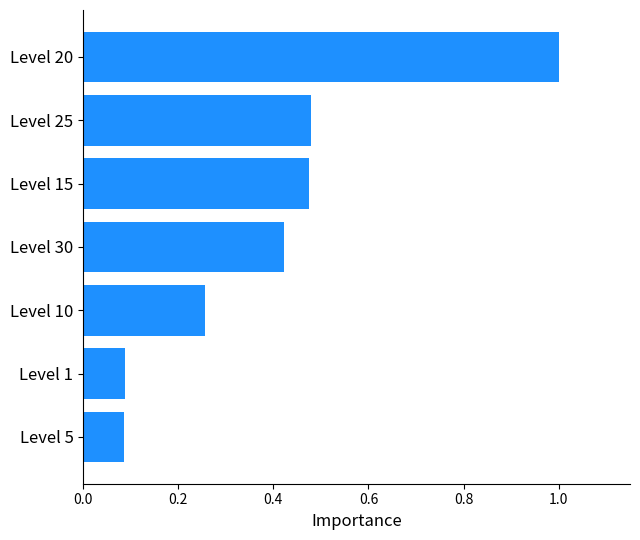

Which category has the highest value across all series?

Level 20